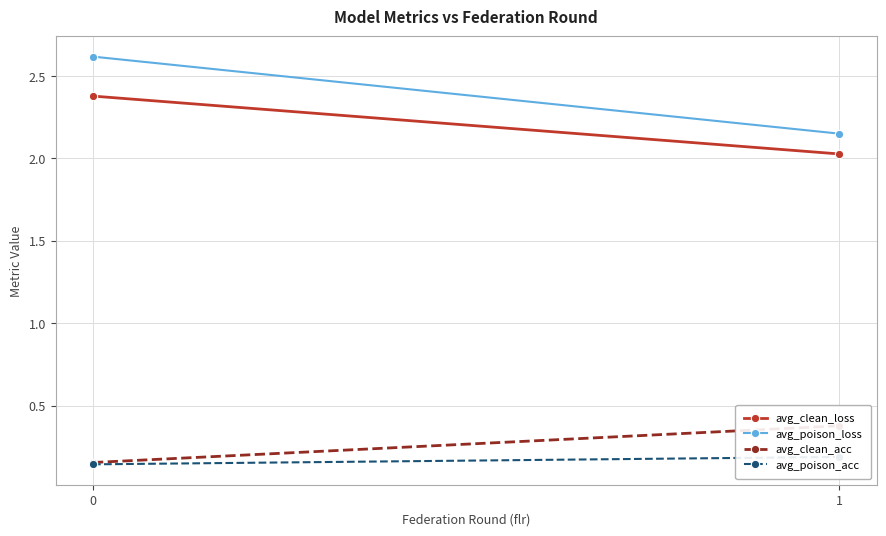

How many lines are shown in the chart?

4